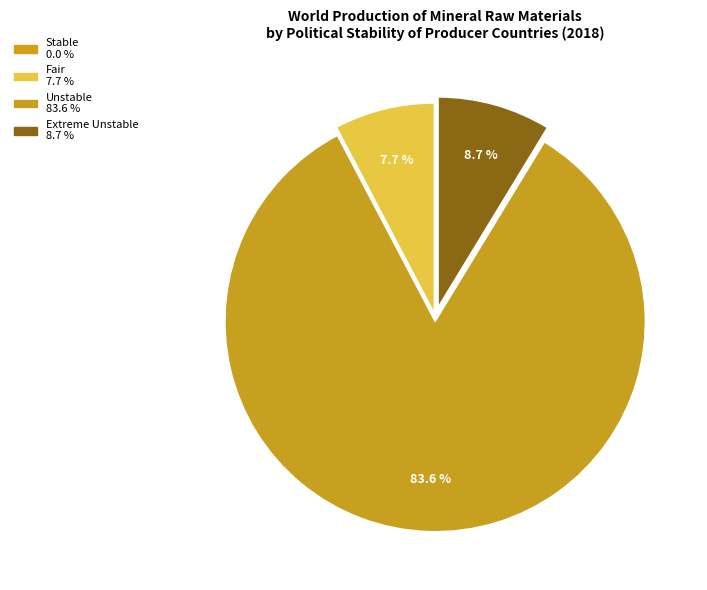

What is the majority slice?

Unstable